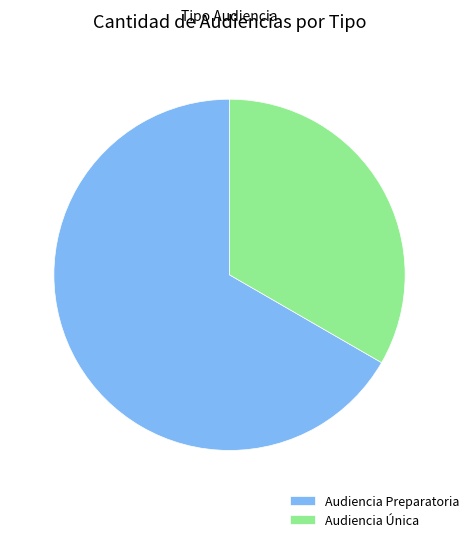

Do Audiencia Preparatoria and Audiencia Única together represent more than half of the pie?

Yes